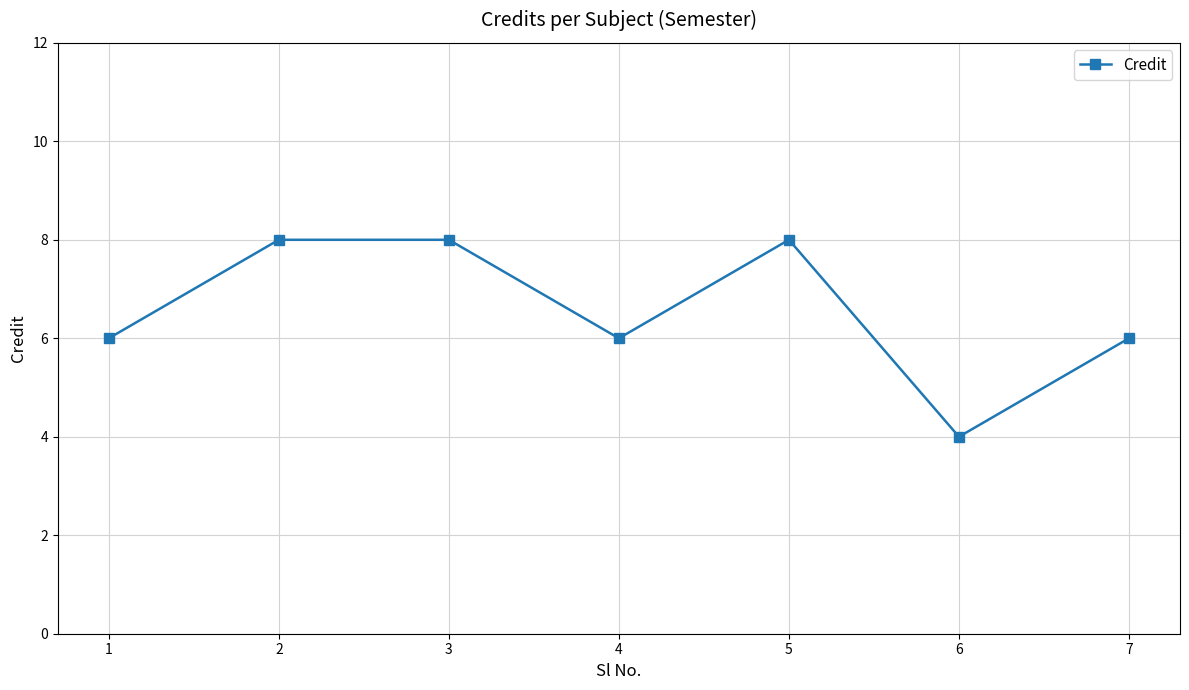

Does the chart have visible grid lines?

Yes